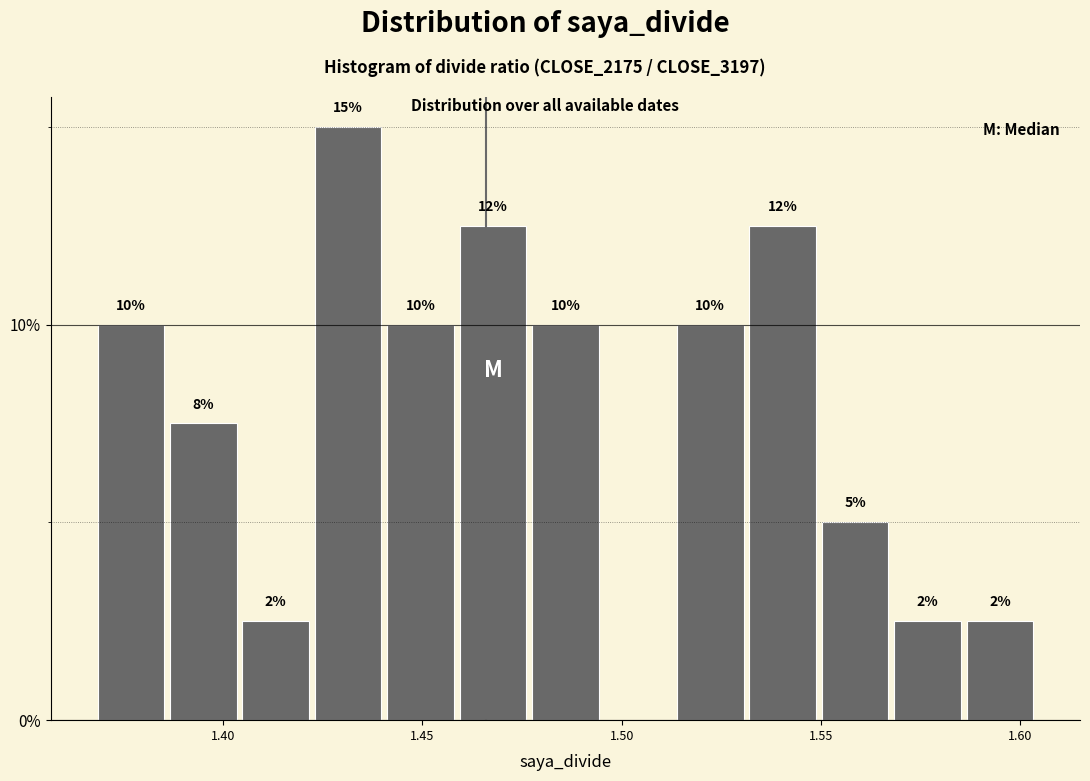

Around what value on the x-axis is the tallest bar? Give the approximate position of its centre, as read against the axis.

1.430